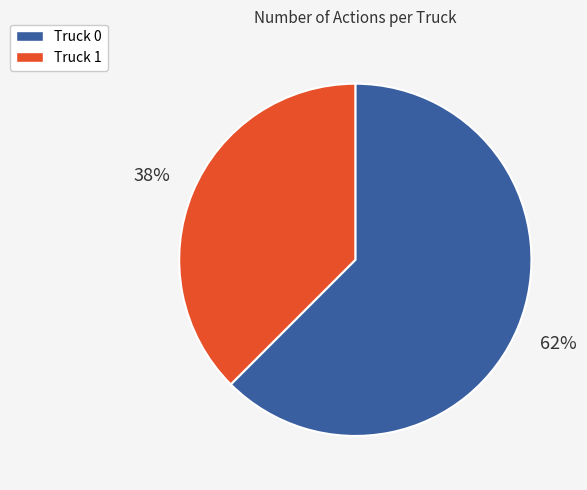

The Truck 0 slice represents 62% of the pie. True or false?

True